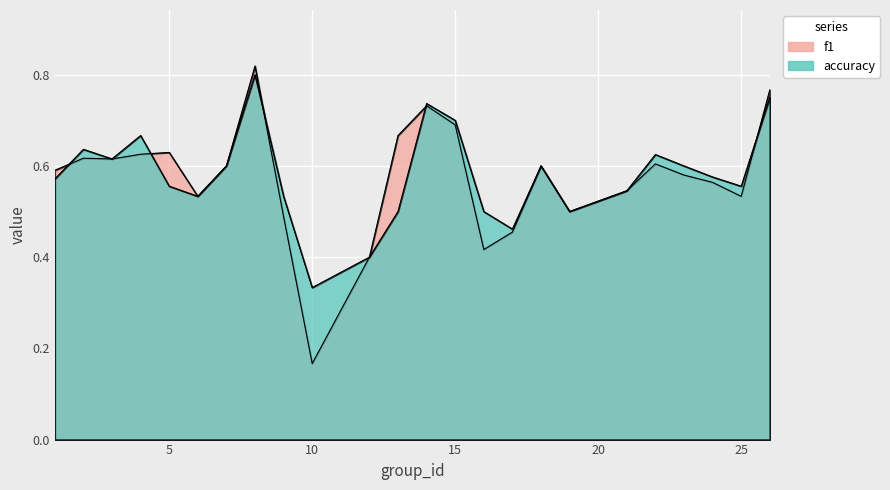

What is the difference between the accuracy values at 15 and 13?

0.2